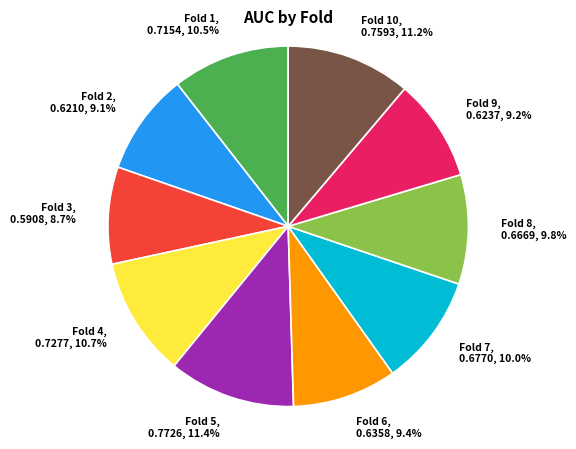

Combined, what portion of the pie is Fold 1, 0.7154, 10.5% and Fold 10, 0.7593, 11.2%?

21.7%